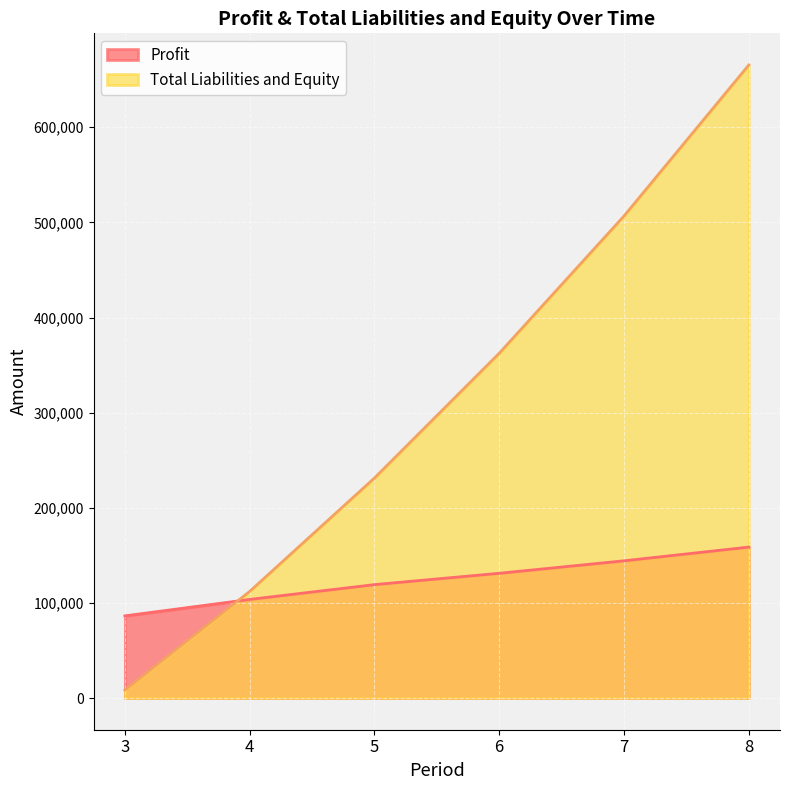

True or false: Profit and Total Liabilities and Equity intersect in this chart.

True